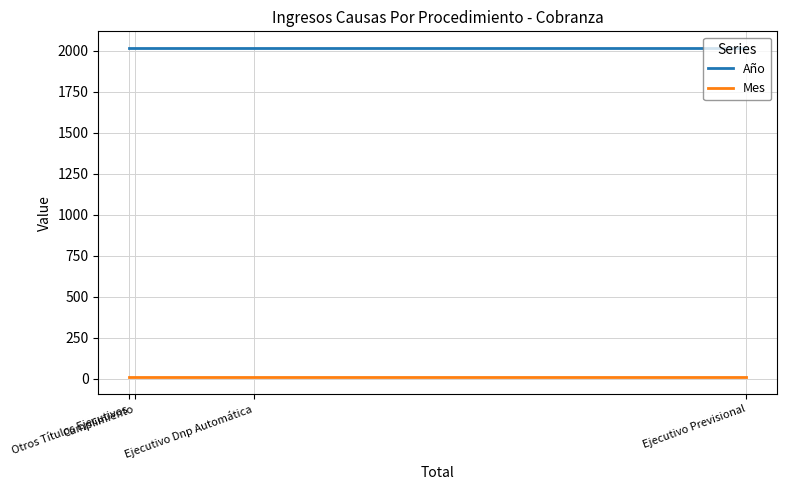

Is this an area chart (filled region under the line)?

No